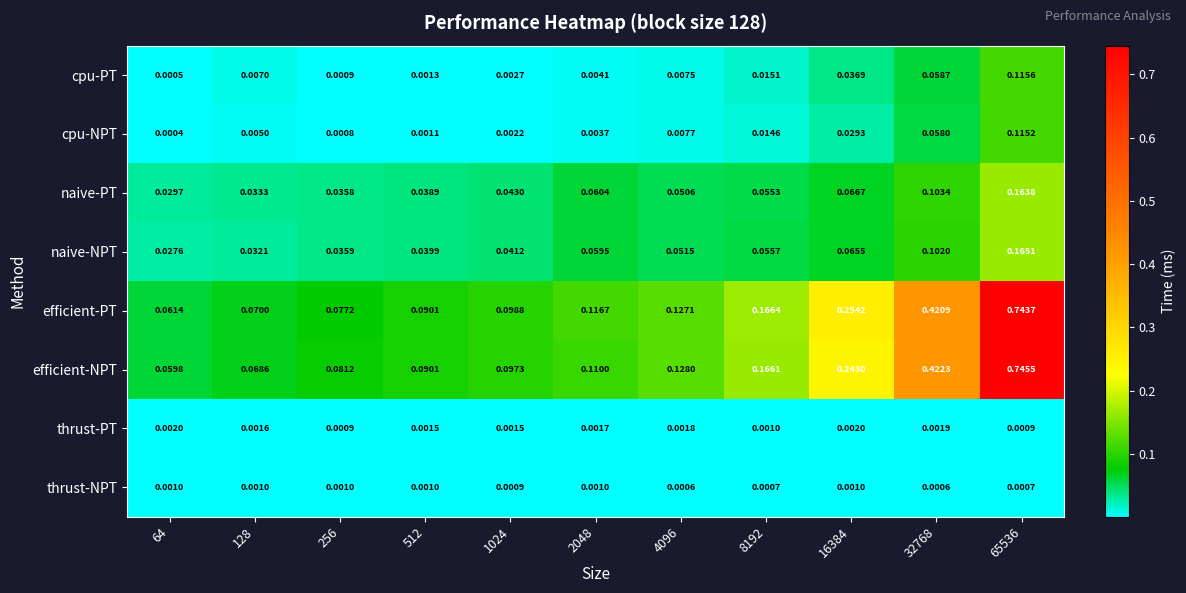

Which series has the largest range (max minus min)?

efficient-NPT